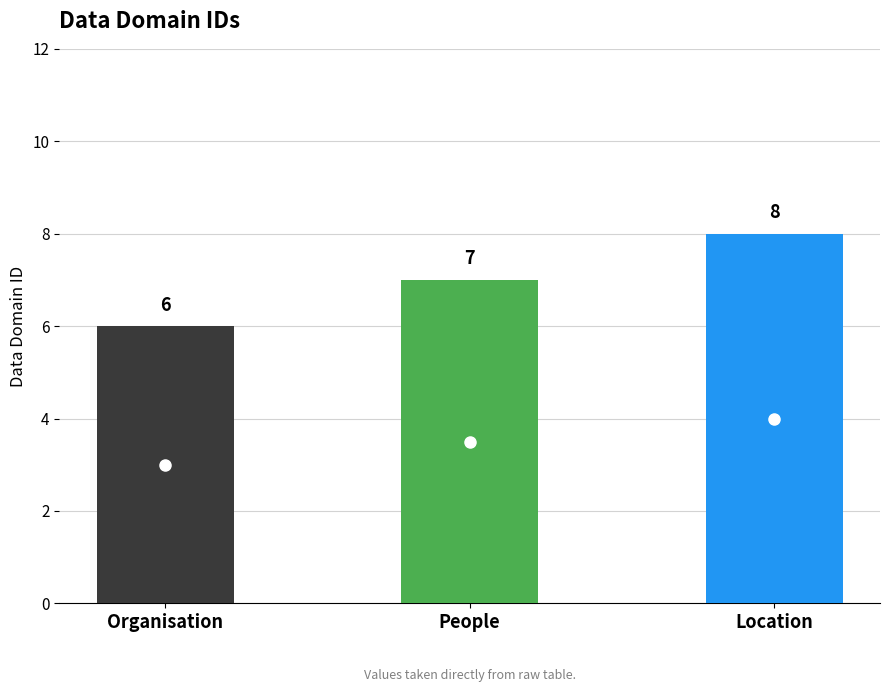

Reading left to right, extract all data points from this chart.

6	7	8